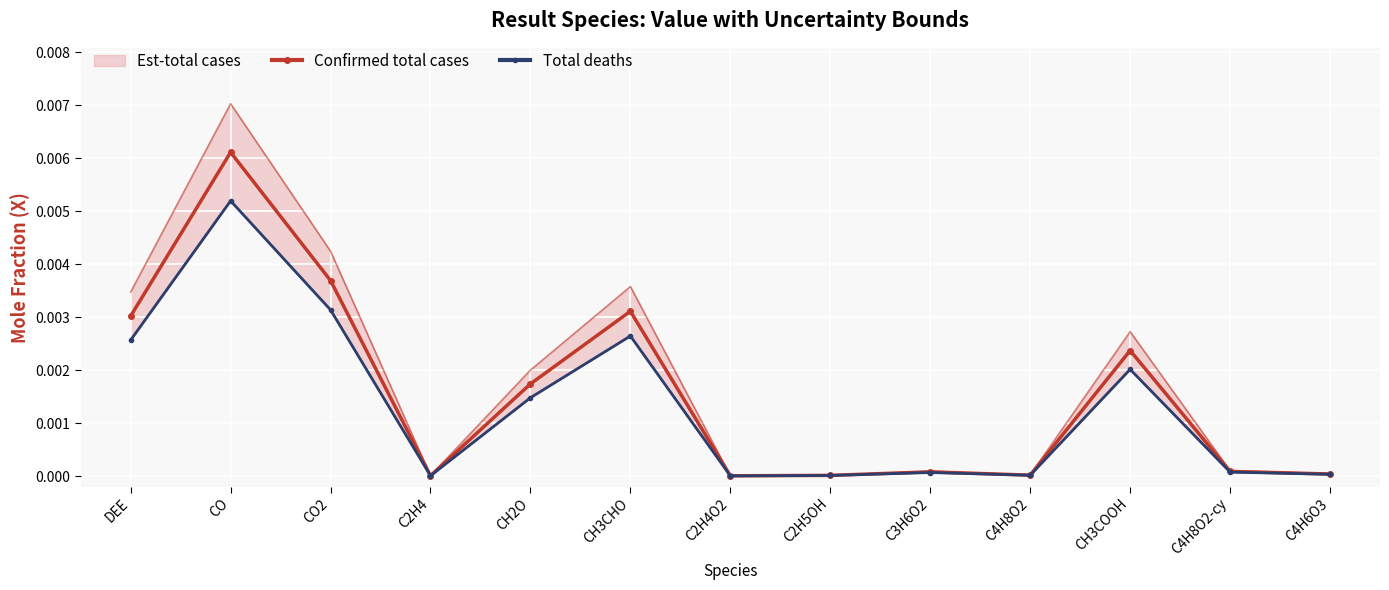

True or false: Confirmed total cases has more than 0 interior local peaks.

True